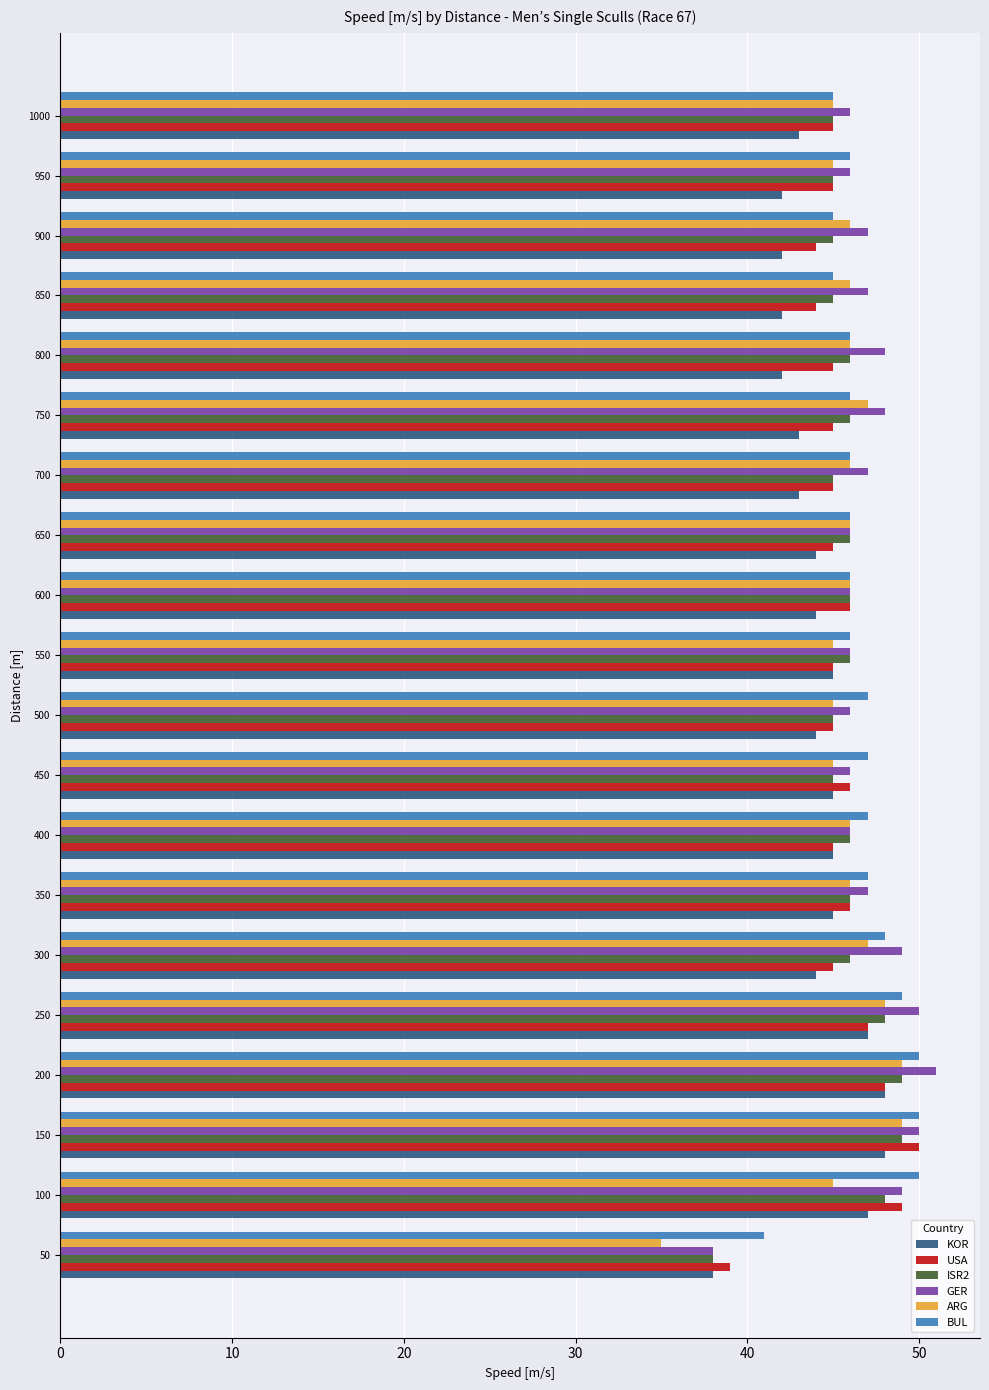

Read the ISR2 value at 400, to the nearest 5.

45